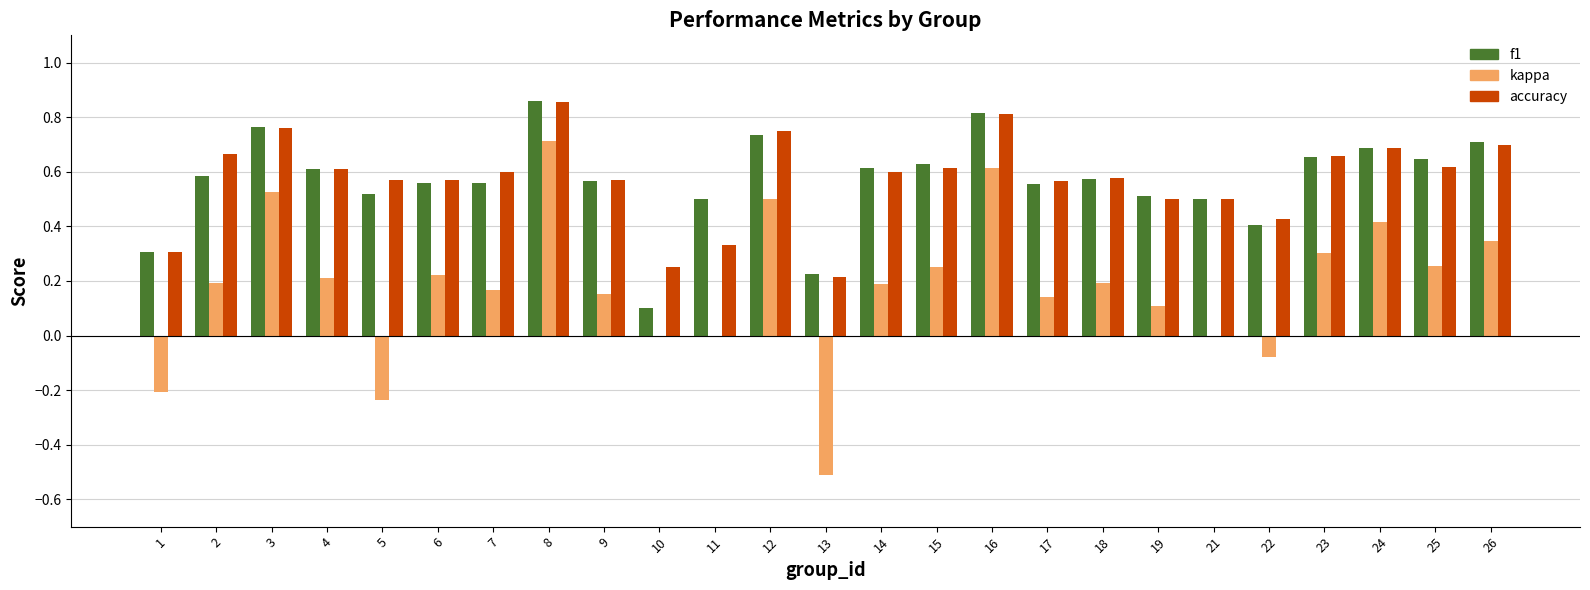

How many series are shown in this chart?

3